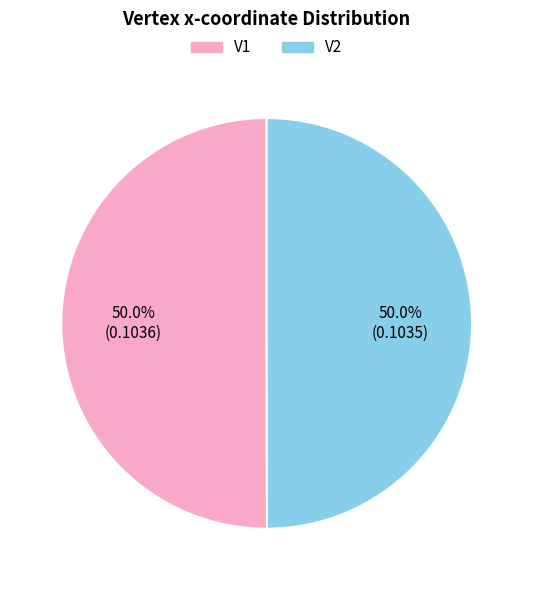

Combined, what portion of the pie is V1 and V2?

100.0%